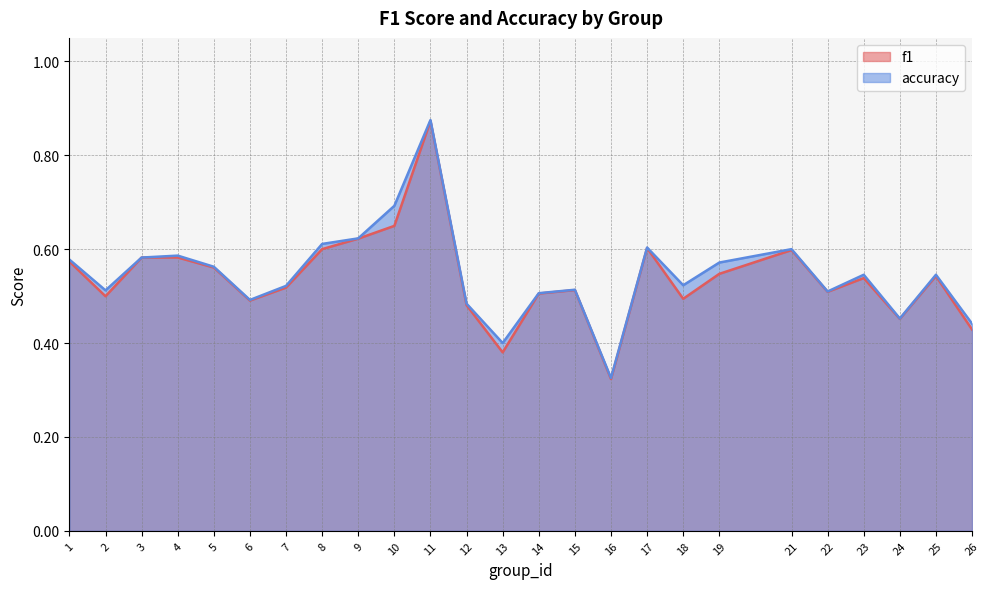

Reading left to right, what are all the values shown in this chart?

f1: 1=0.6	2=0.5	3=0.6	4=0.6	5=0.6	6=0.5	7=0.5	8=0.6	9=0.6	10=0.6	11=0.9	12=0.5	13=0.4	14=0.5	15=0.5	16=0.3	17=0.6	18=0.5	19=0.5	21=0.6	22=0.5	23=0.5	24=0.5	25=0.5	26=0.4
accuracy: 1=0.6	2=0.5	3=0.6	4=0.6	5=0.6	6=0.5	7=0.5	8=0.6	9=0.6	10=0.7	11=0.9	12=0.5	13=0.4	14=0.5	15=0.5	16=0.3	17=0.6	18=0.5	19=0.6	21=0.6	22=0.5	23=0.5	24=0.5	25=0.5	26=0.4